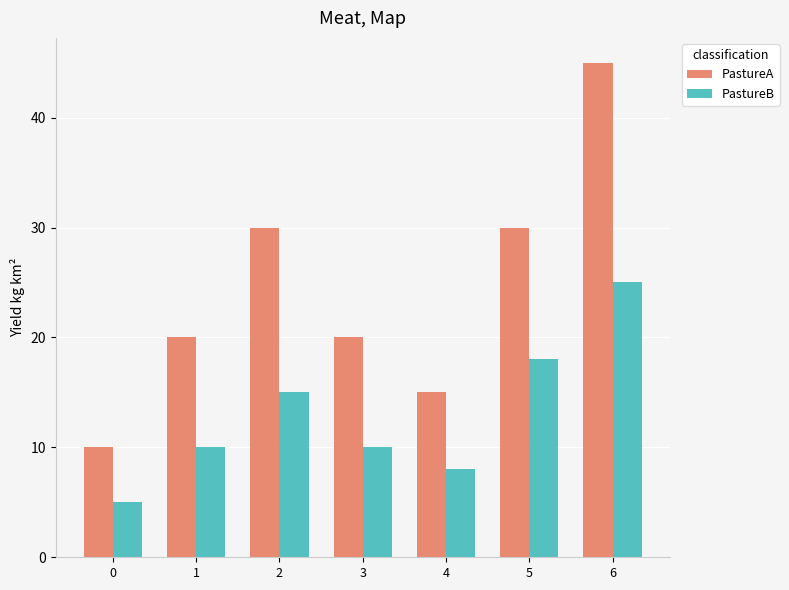

What is the greatest value displayed?

45